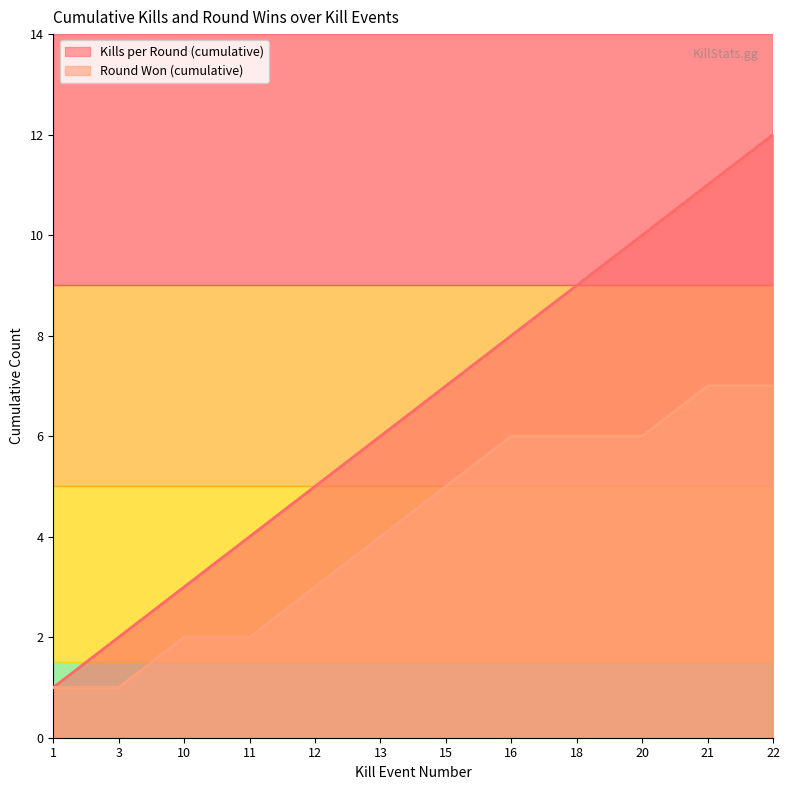

List the labels in order of Round Won (cumulative) value, smallest first.

1, 3, 10, 11, 12, 13, 15, 16, 18, 20, 21, 22